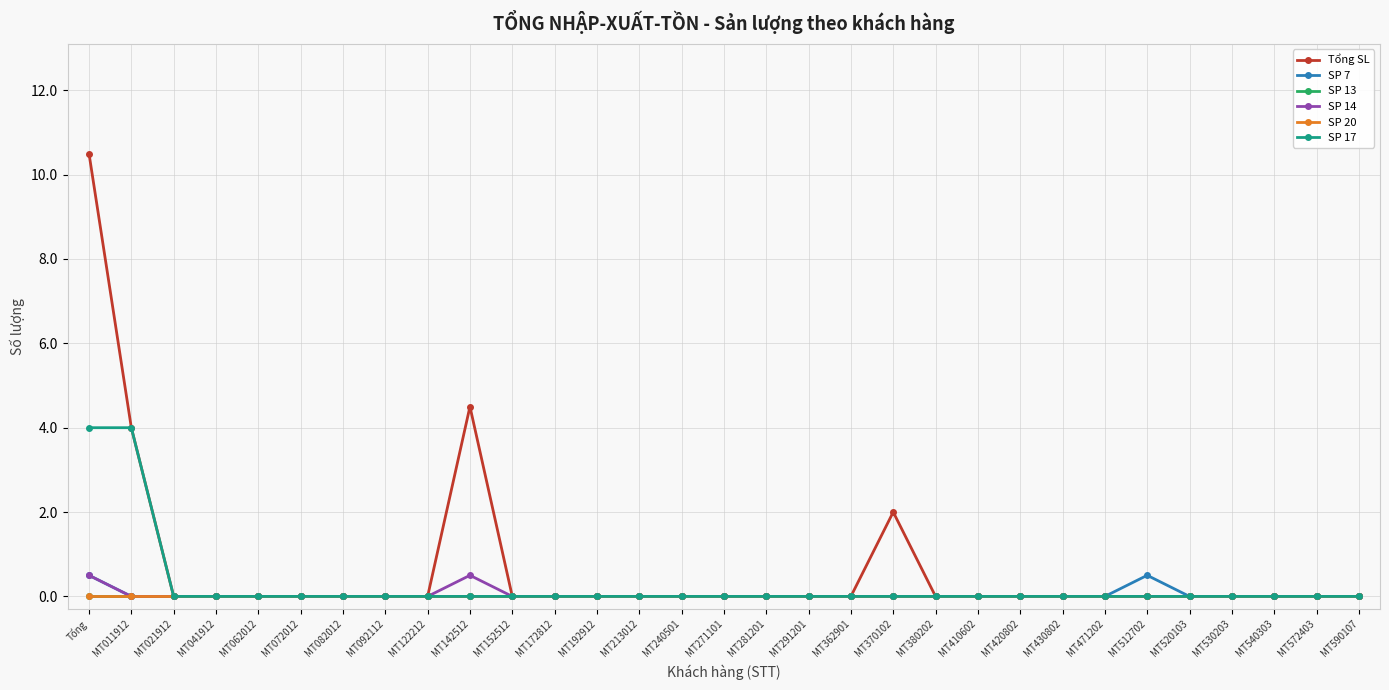

In Tổng SL, how many points are higher than both neighbors (excluding endpoints)?

2